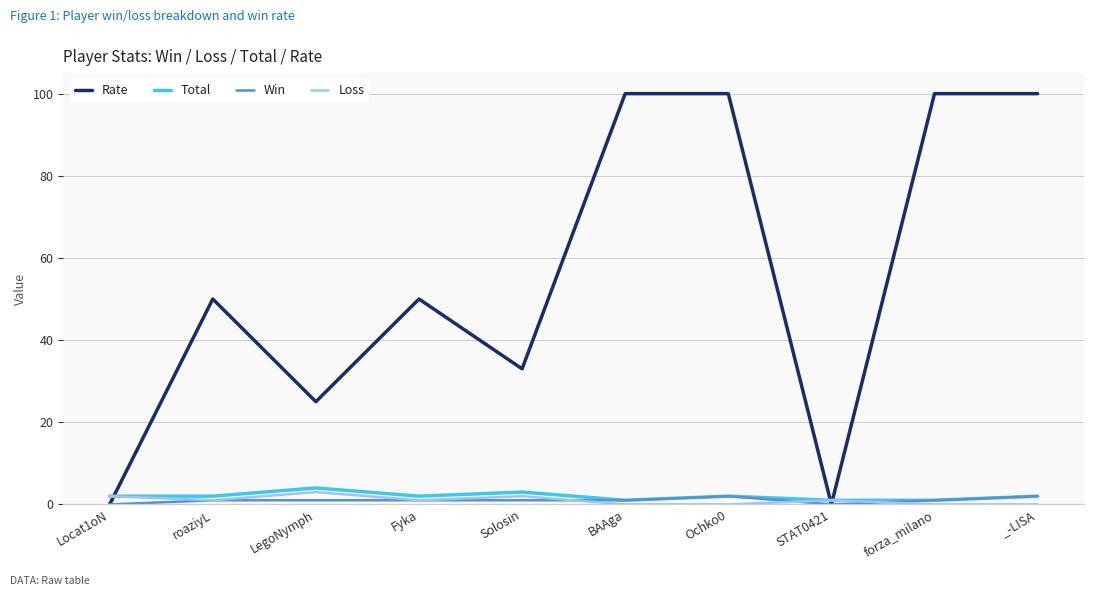

Is it true that Loss equals 0 at BAAga?

True